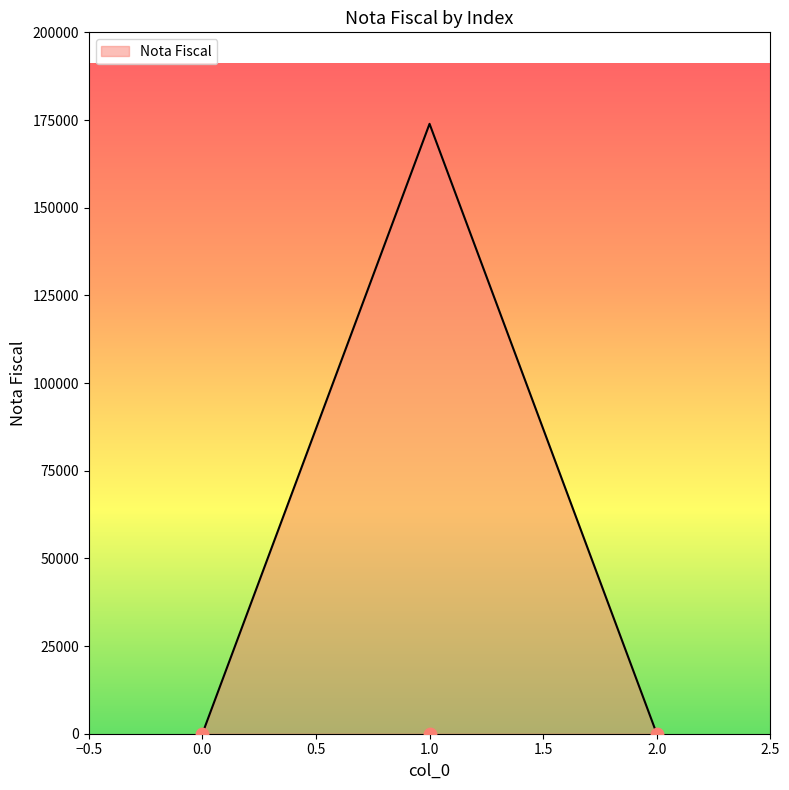

Between 2 and 1, which is larger?

1